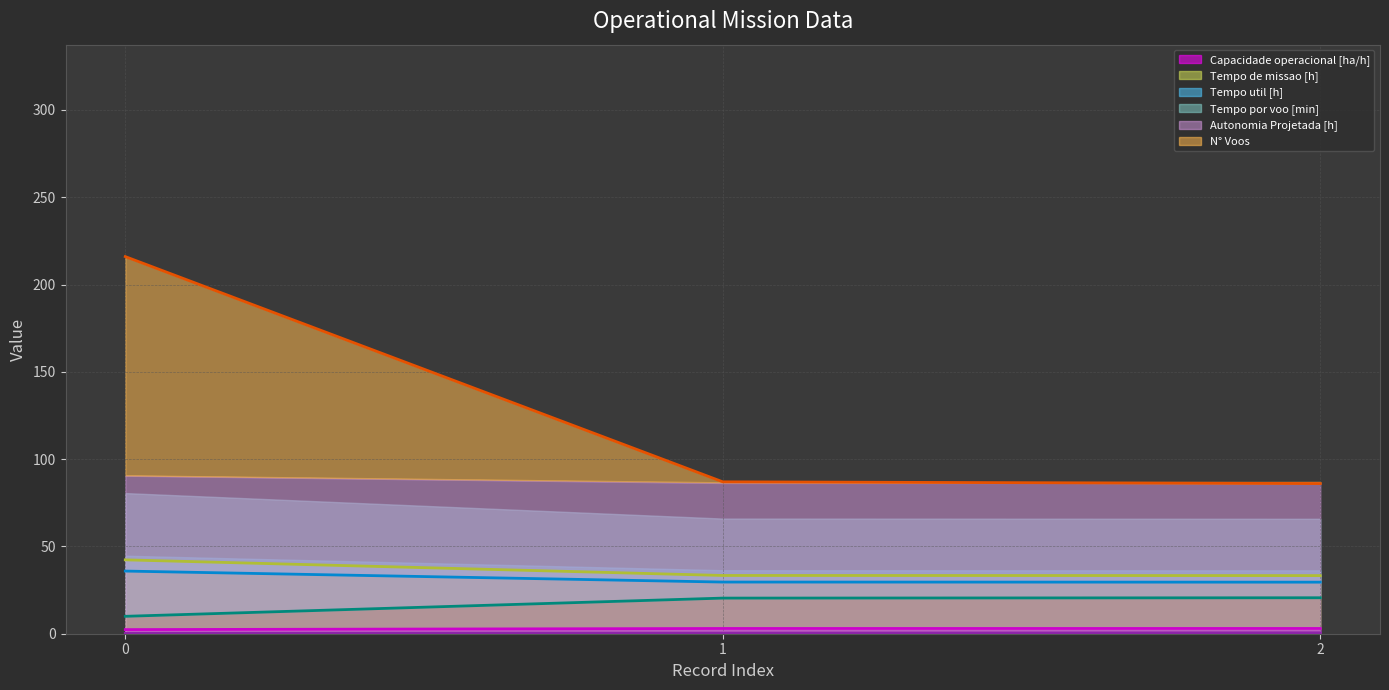

Count the number of categories in the chart.

3